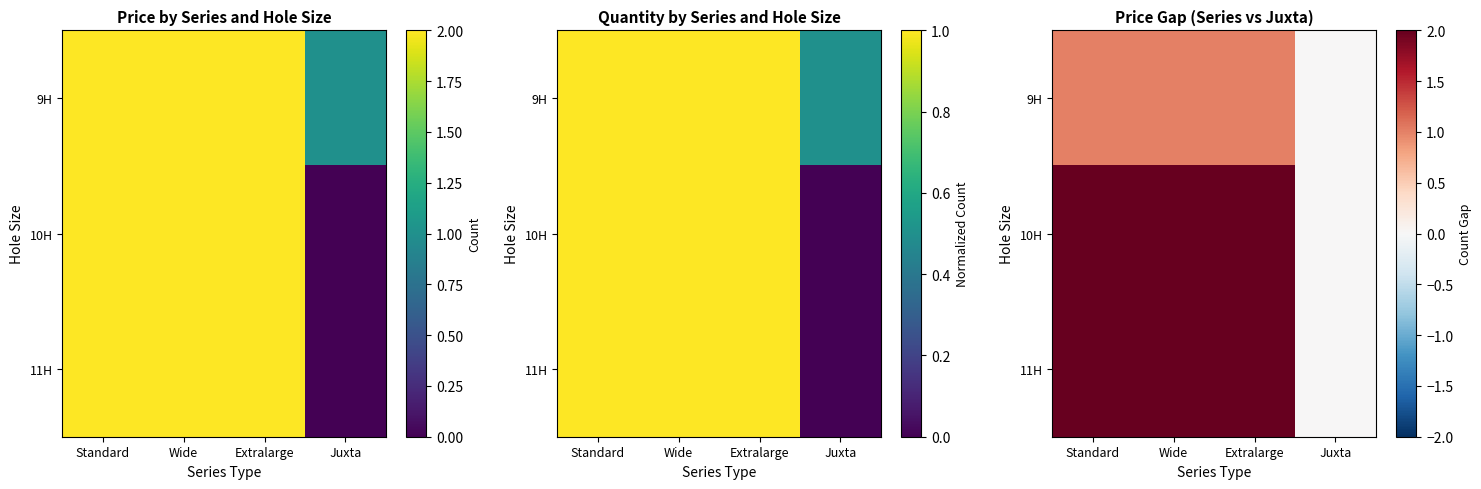

At which category is the sum across all series the highest?

Standard